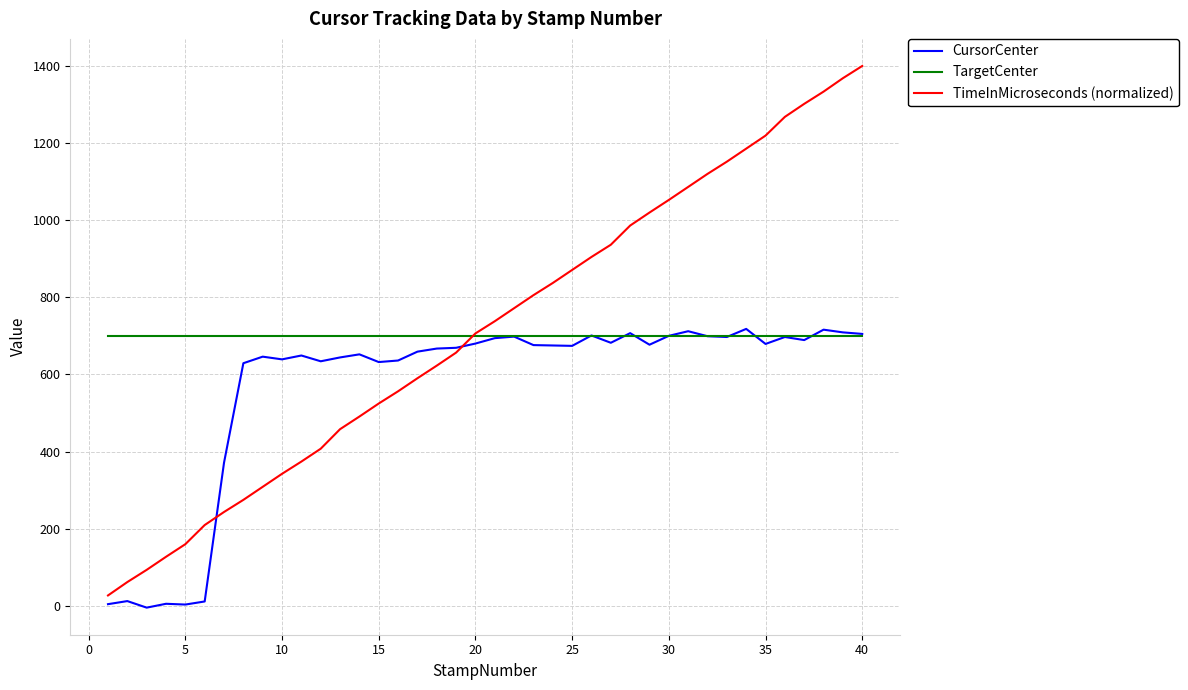

What is the maximum value shown in the chart?

1400.0